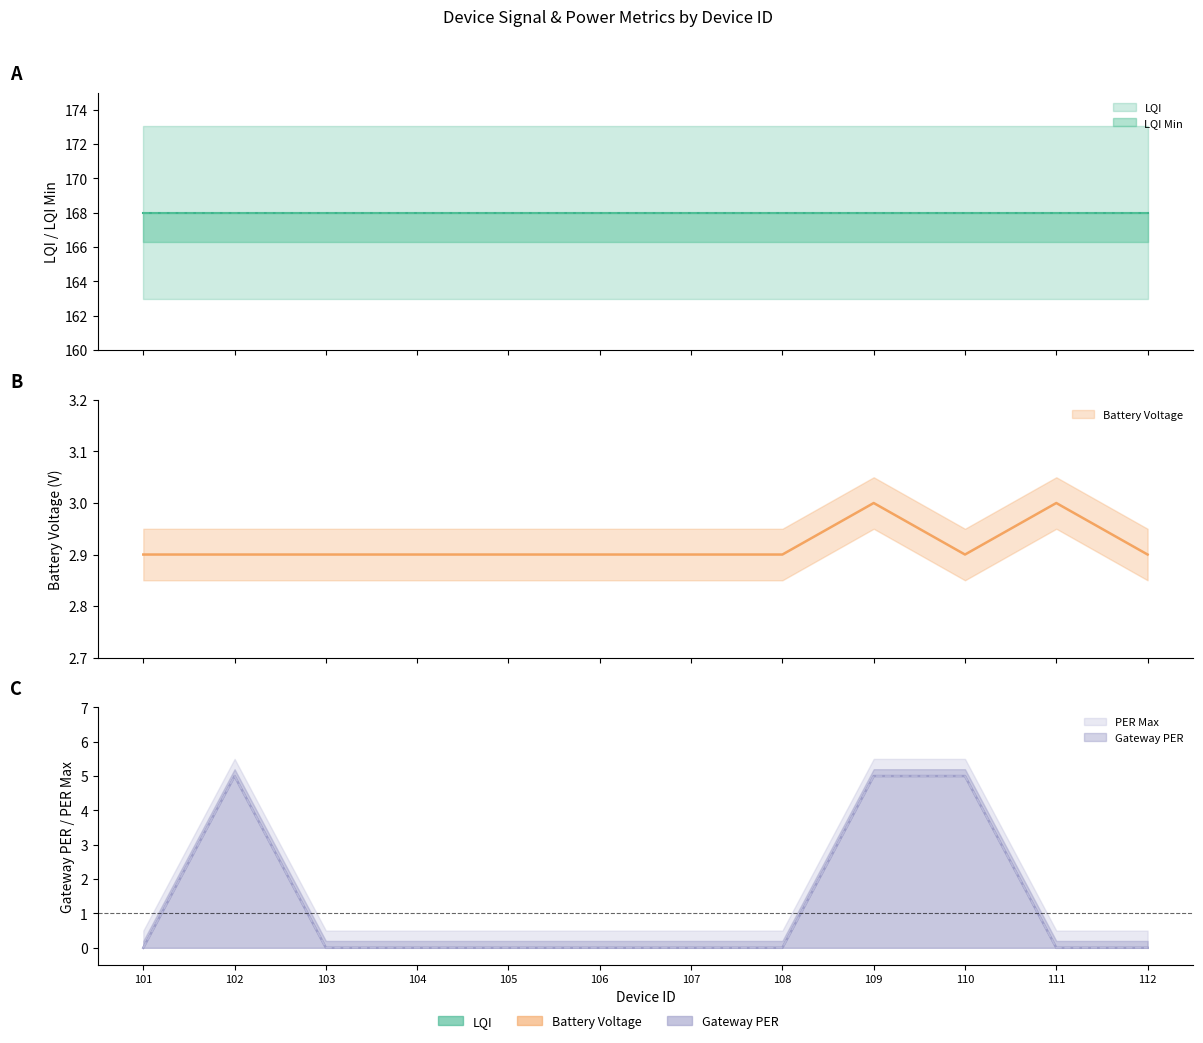

What is the difference between the maximum and minimum values in the Gateway PER series?

5.0